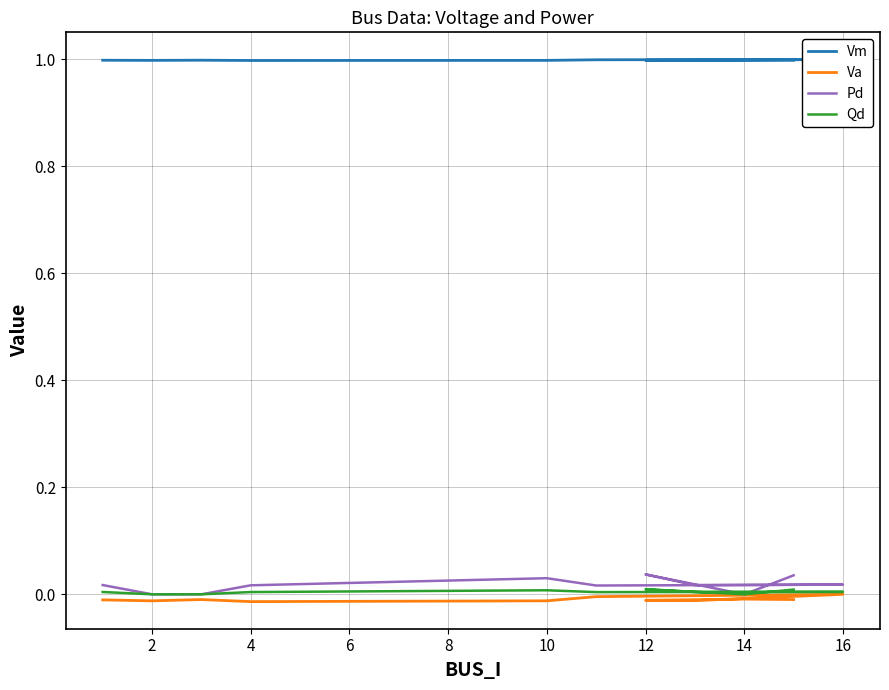

What is the greatest value displayed?

1.0